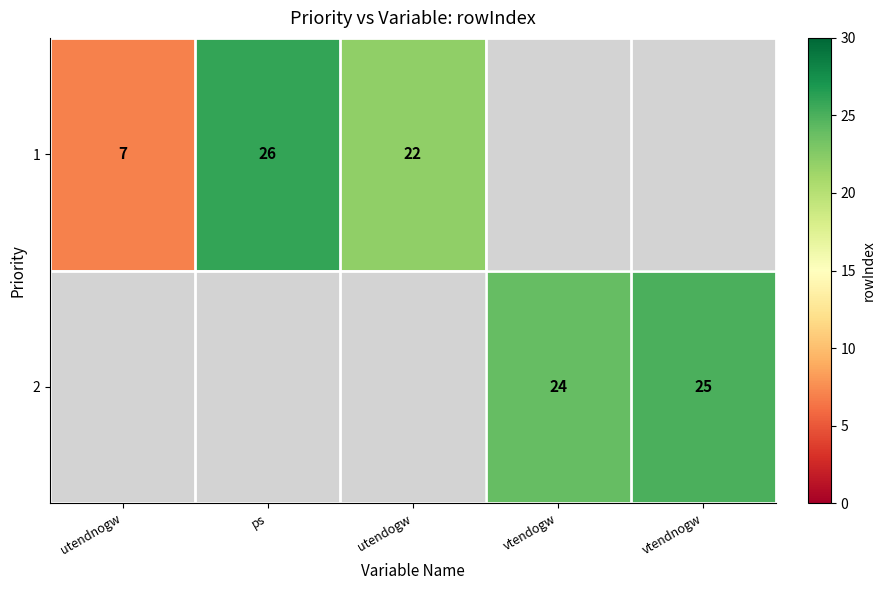

True or false: 2 has a value of 25 at vtendnogw.

True